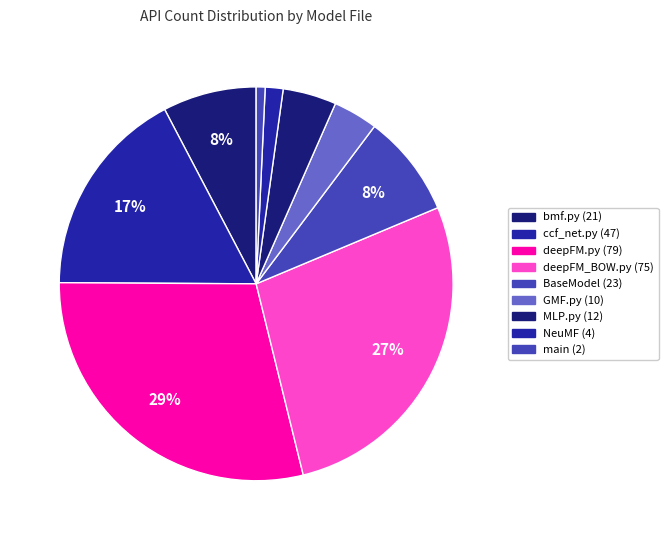

Count the number of slices in the pie.

9